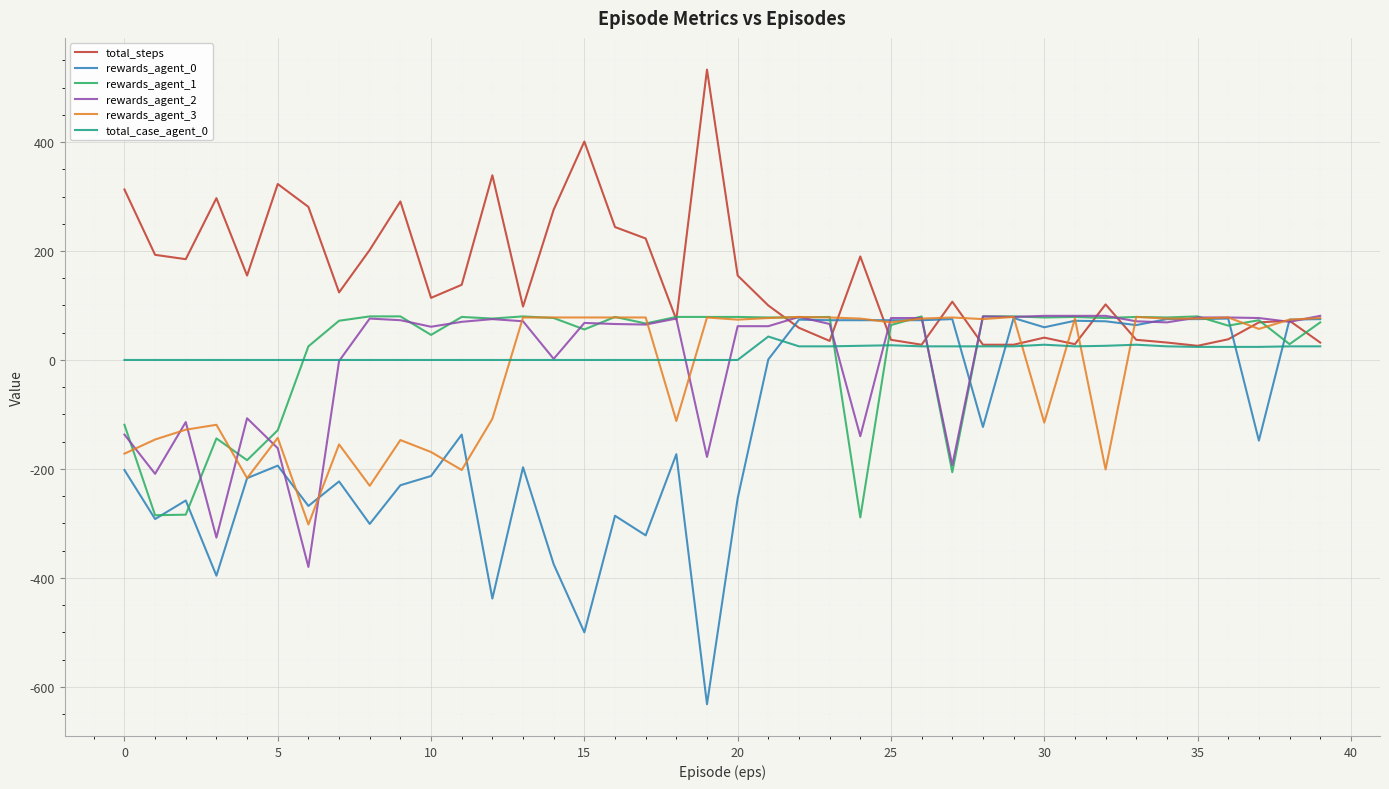

Which series has the largest total across all categories?

total_steps